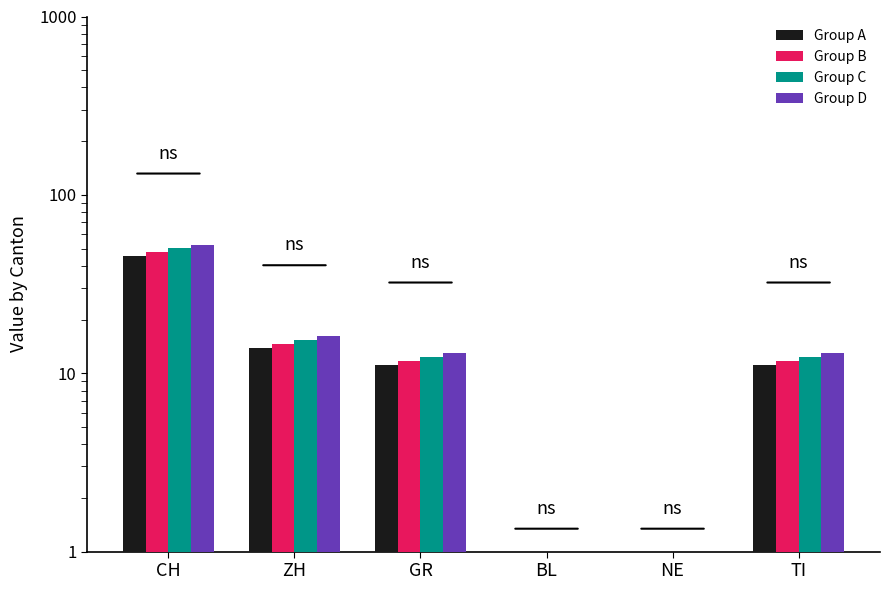

What is the difference between the Group C values at ZH and TI?

3.1